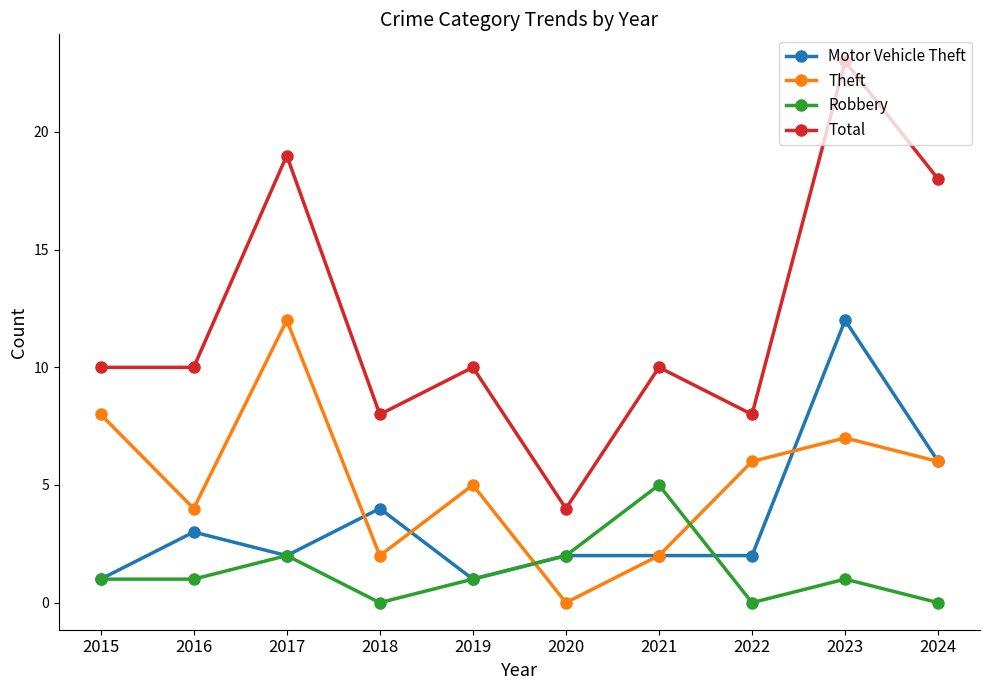

Between 2023 and 2024, which series saw the biggest shift?

Motor Vehicle Theft